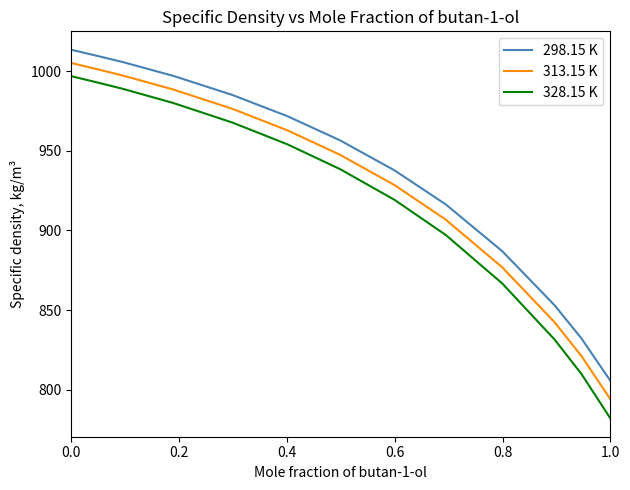

True or false: 328.15 K and 298.15 K intersect in this chart.

False